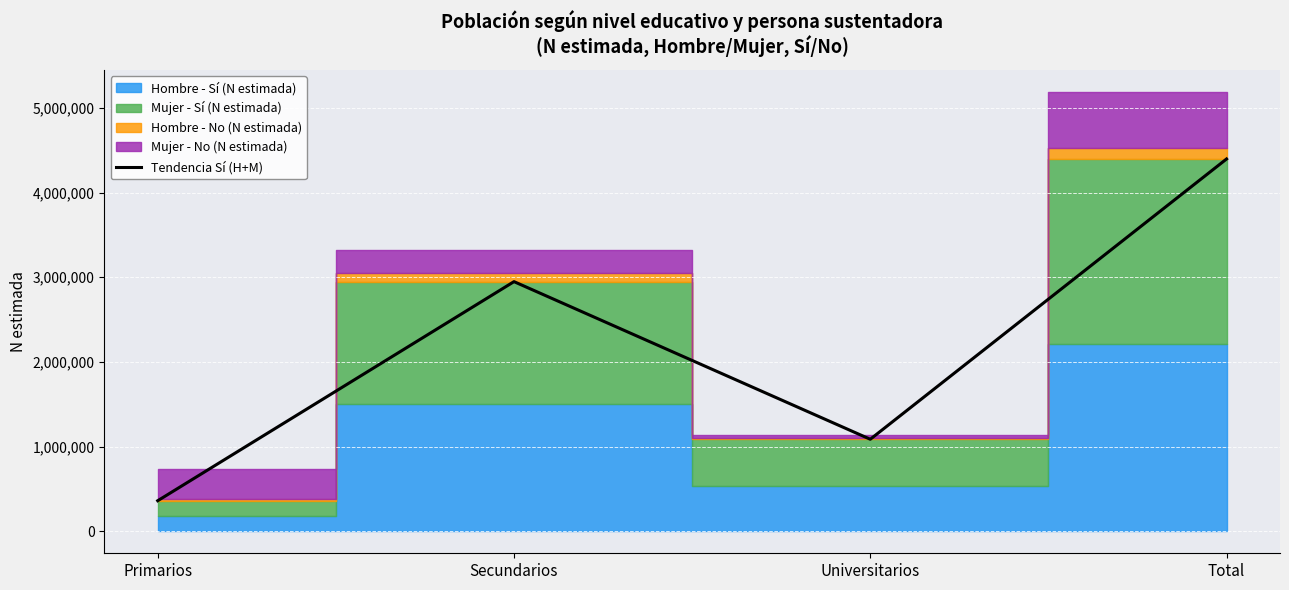

What is the lowest value of the Tendencia Sí (H+M) series?

361209